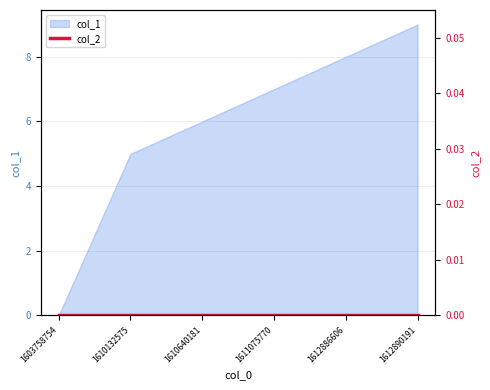

Reading right to left, what are all the values shown in this chart?

1612890191=9	1612886606=8	1611075770=7	1610640181=6	1610132575=5	1603758754=0